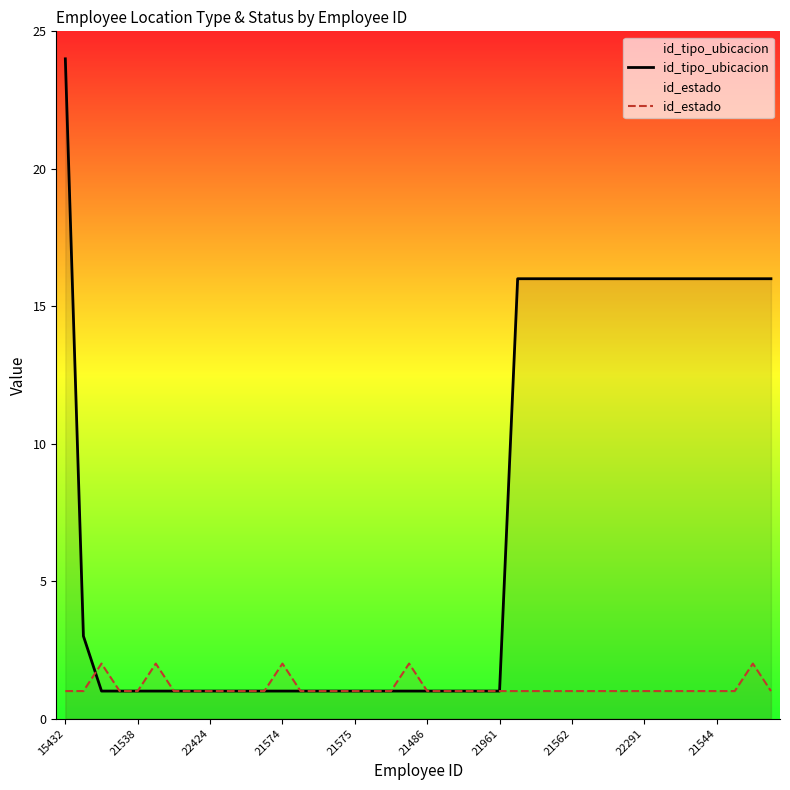

The id_estado series shows 1 at 14. True or false?

False